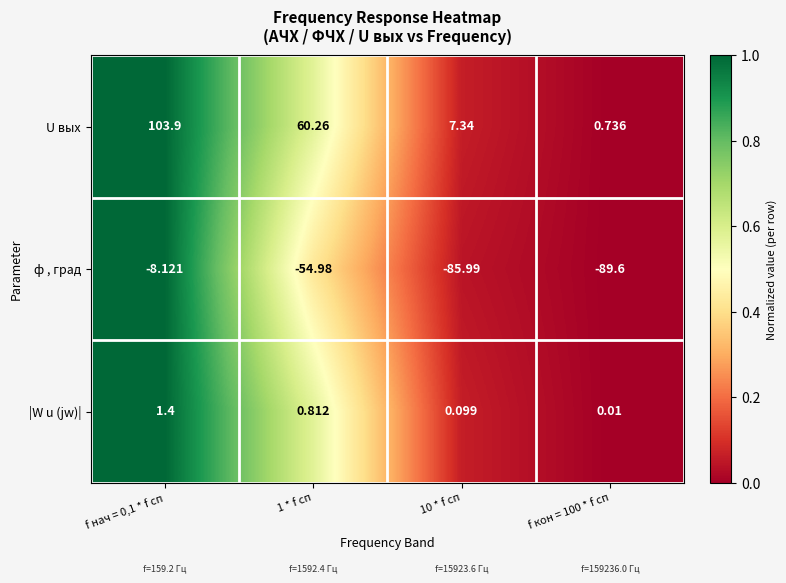

Between 1 * f сп and 10 * f сп, which series saw the biggest shift?

U вых